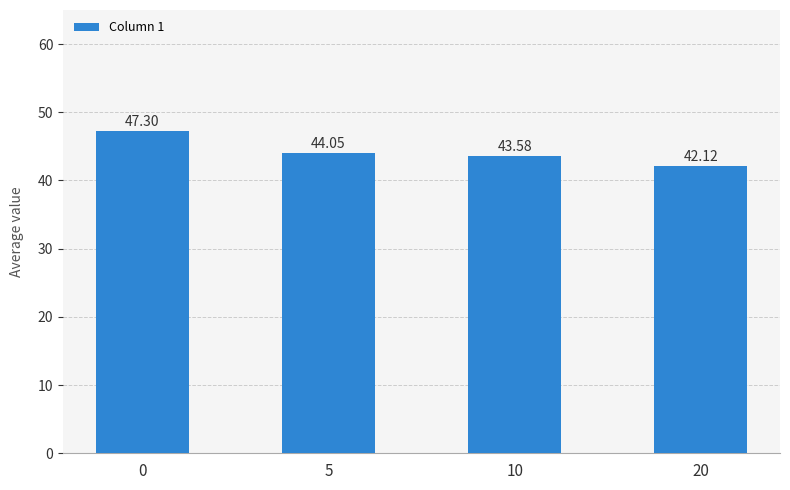

Is it true that the value at 10 is 69.5?

False